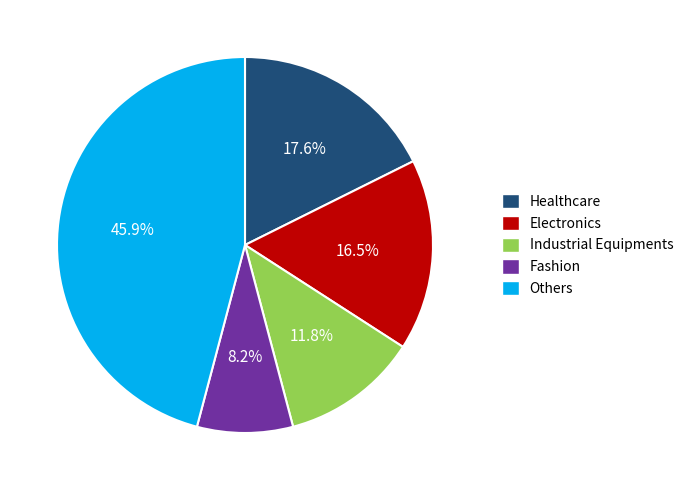

To the nearest percent, what percentage of the pie is Industrial Equipments?

12%